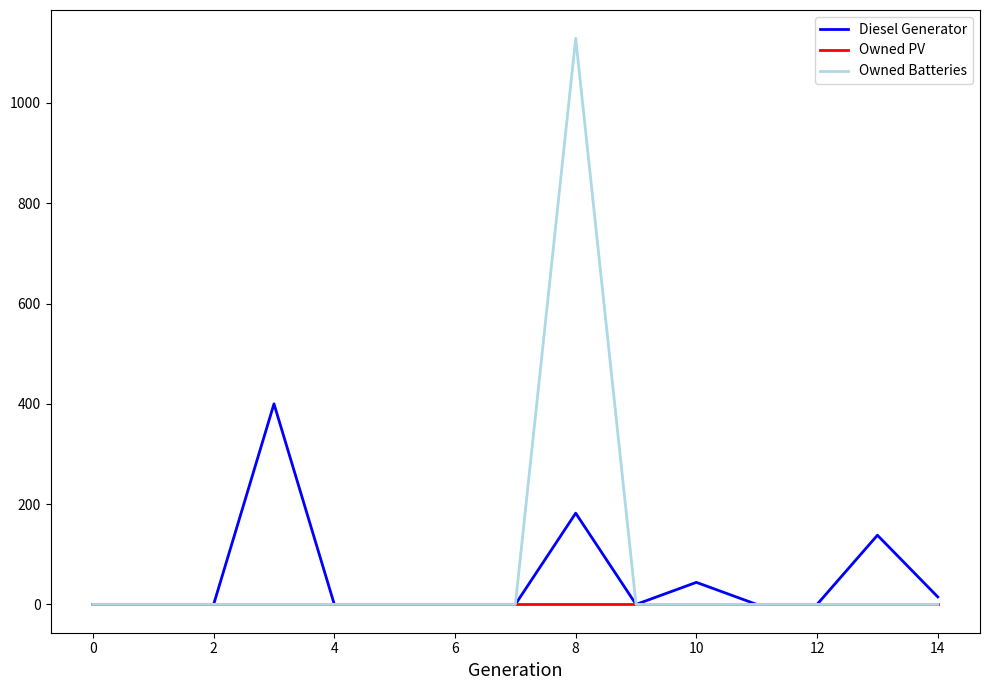

At how many categories does at least one series exceed 991?

1